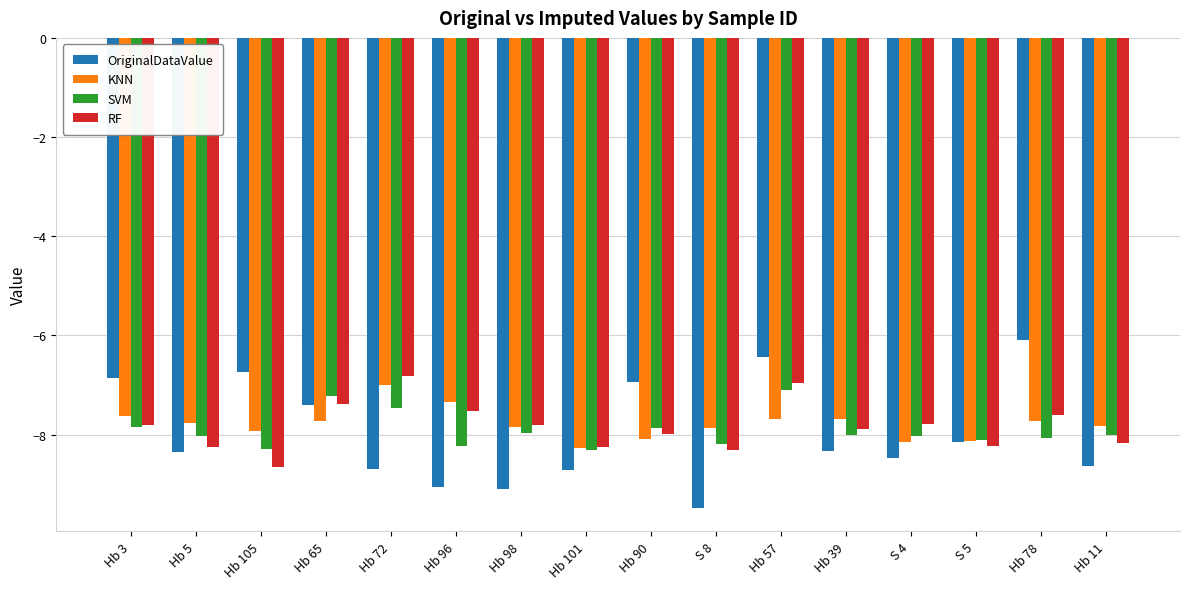

At how many categories does at least one series exceed -7?

6